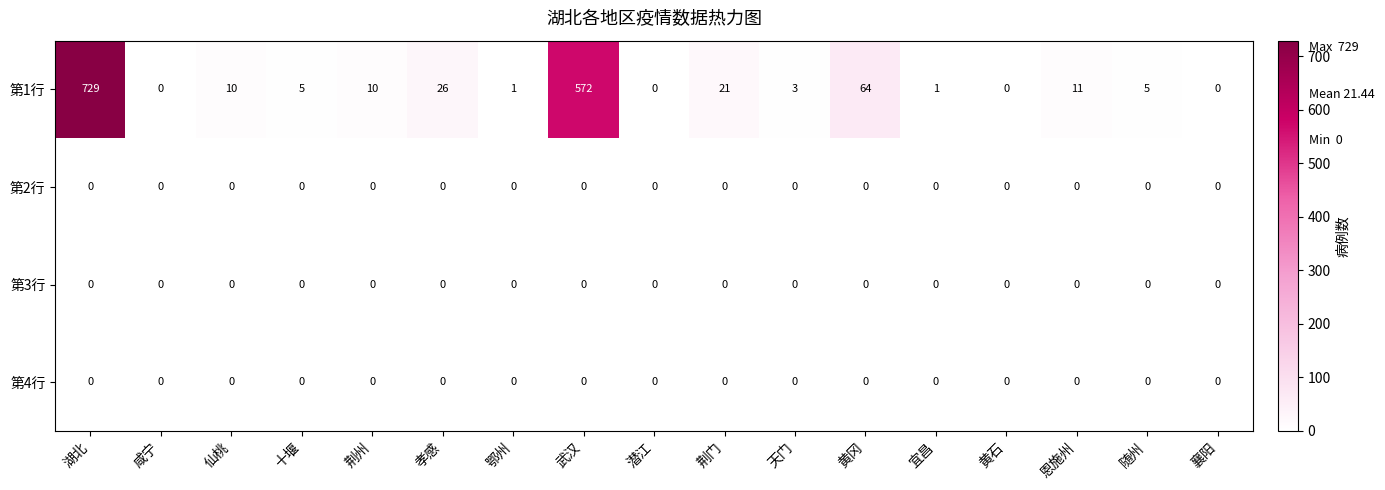

At which category is the sum across all series the highest?

湖北